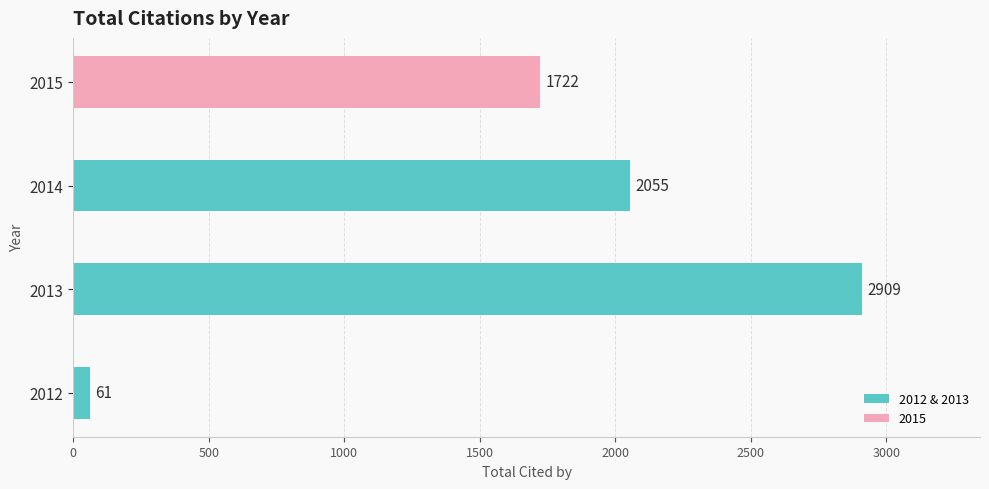

How many bars are there in total?

4